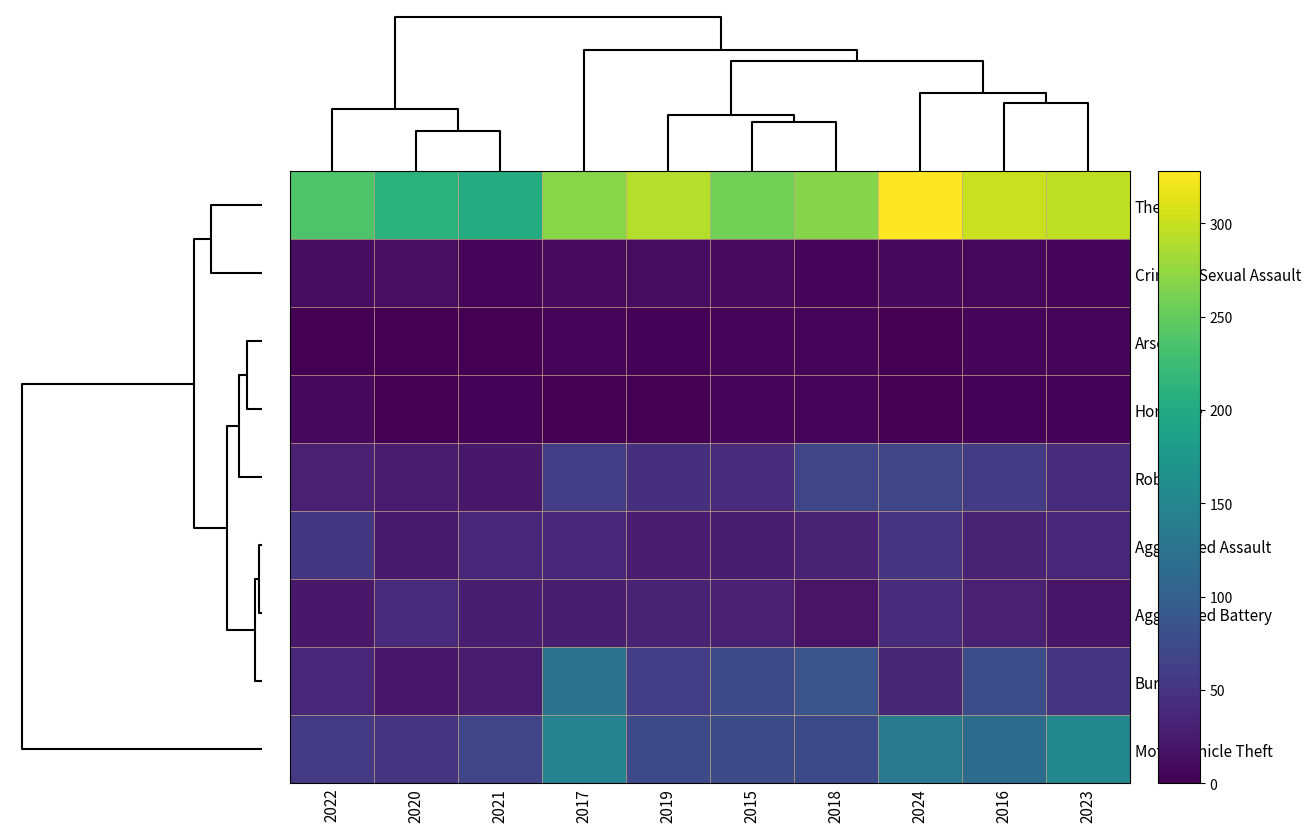

Reading left to right, list all the values displayed in this chart.

Theft: 2022=238	2020=210	2021=202	2017=270	2019=291	2015=258	2018=268	2024=328	2016=301	2023=297
Criminal Sexual Assault: 2022=11	2020=13	2021=5	2017=9	2019=11	2015=9	2018=6	2024=8	2016=7	2023=6
Arson: 2022=1	2020=0	2021=1	2017=5	2019=3	2015=4	2018=4	2024=1	2016=5	2023=5
Homicide: 2022=8	2020=0	2021=3	2017=1	2019=1	2015=6	2018=5	2024=0	2016=3	2023=3
Robbery: 2022=30	2020=26	2021=21	2017=59	2019=46	2015=40	2018=69	2024=68	2016=57	2023=41
Aggravated Assault: 2022=53	2020=24	2021=38	2017=38	2019=26	2015=28	2018=31	2024=52	2016=31	2023=38
Aggravated Battery: 2022=22	2020=39	2021=27	2017=28	2019=33	2015=30	2018=17	2024=42	2016=30	2023=20
Burglary: 2022=36	2020=22	2021=26	2017=125	2019=60	2015=73	2018=86	2024=35	2016=77	2023=51
Motor Vehicle Theft: 2022=56	2020=49	2021=68	2017=146	2019=73	2015=76	2018=74	2024=132	2016=116	2023=153